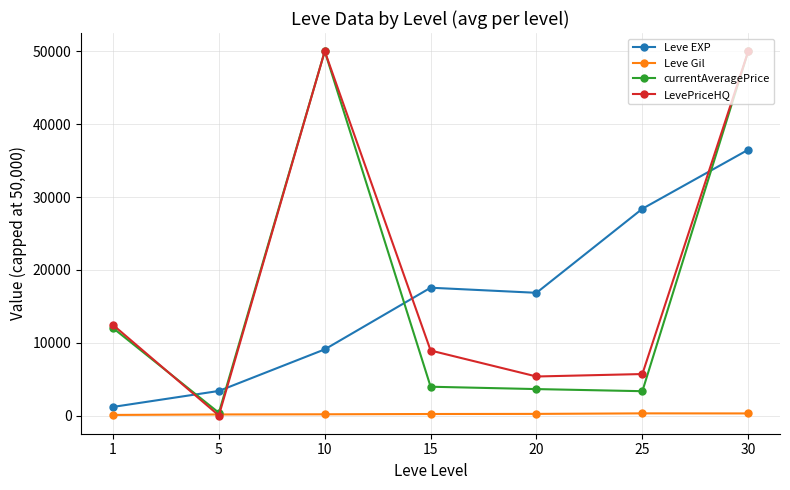

Which series has the largest range (max minus min)?

LevePriceHQ